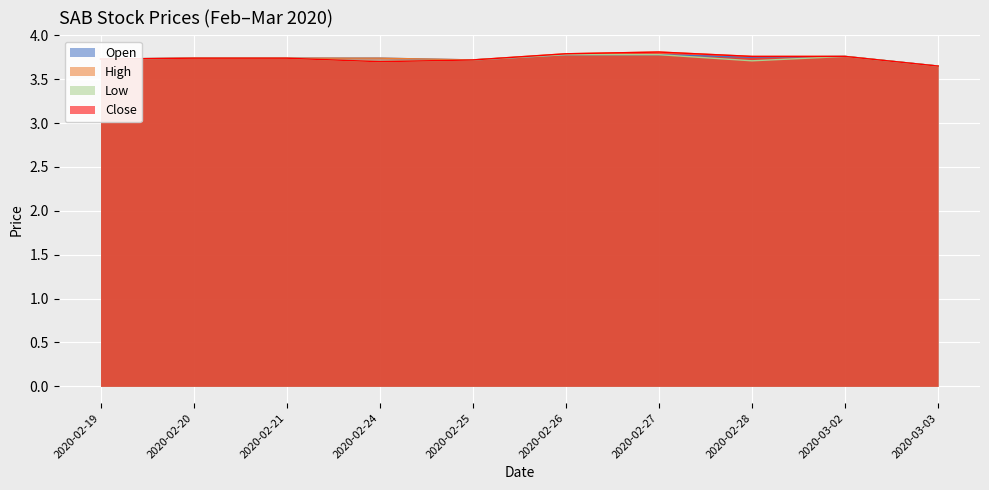

In close, how many points are higher than both neighbors (excluding endpoints)?

1